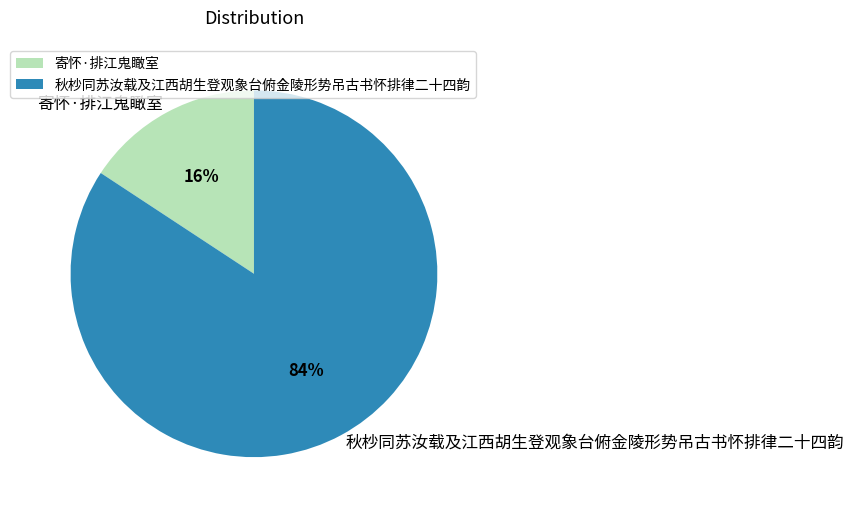

Is 秋杪同苏汝载及江西胡生登观象台俯金陵形势吊古书怀排律二十四韵 the majority of the pie?

Yes